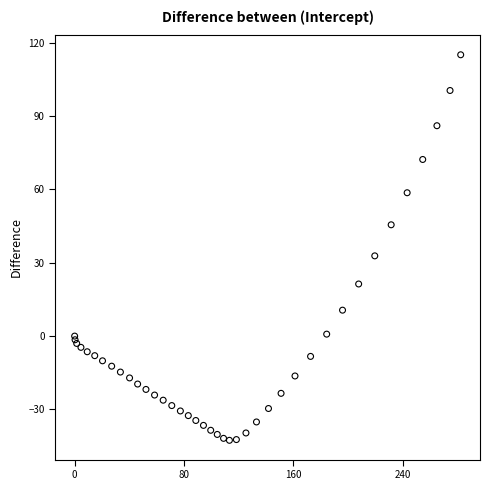

What Y value in the scatter plot is closest to 36?

32.8